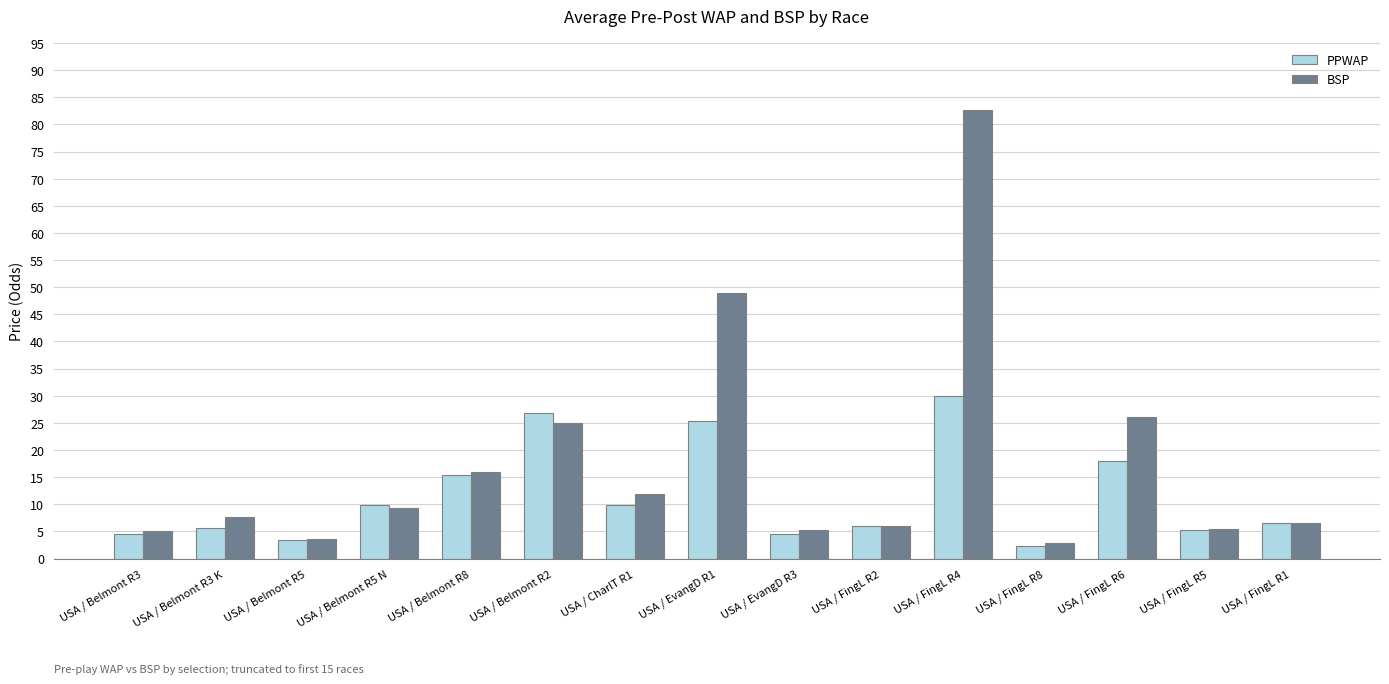

How many categories are shown in the chart?

15